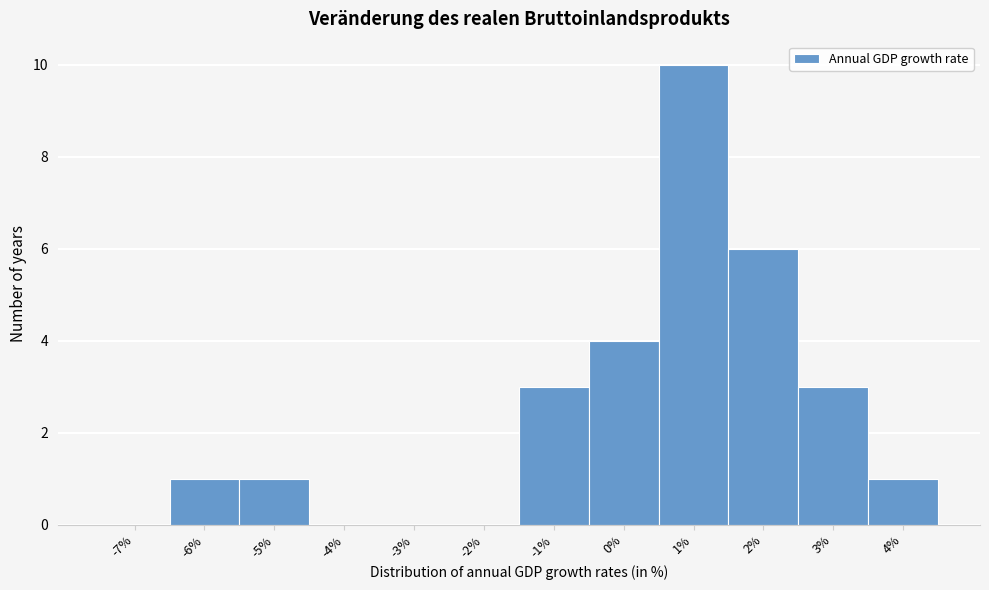

Reading right to left, what are all the values shown in this chart?

4%=1	3%=3	2%=6	1%=10	0%=4	-1%=3	-2%=0	-3%=0	-4%=0	-5%=1	-6%=1	-7%=0